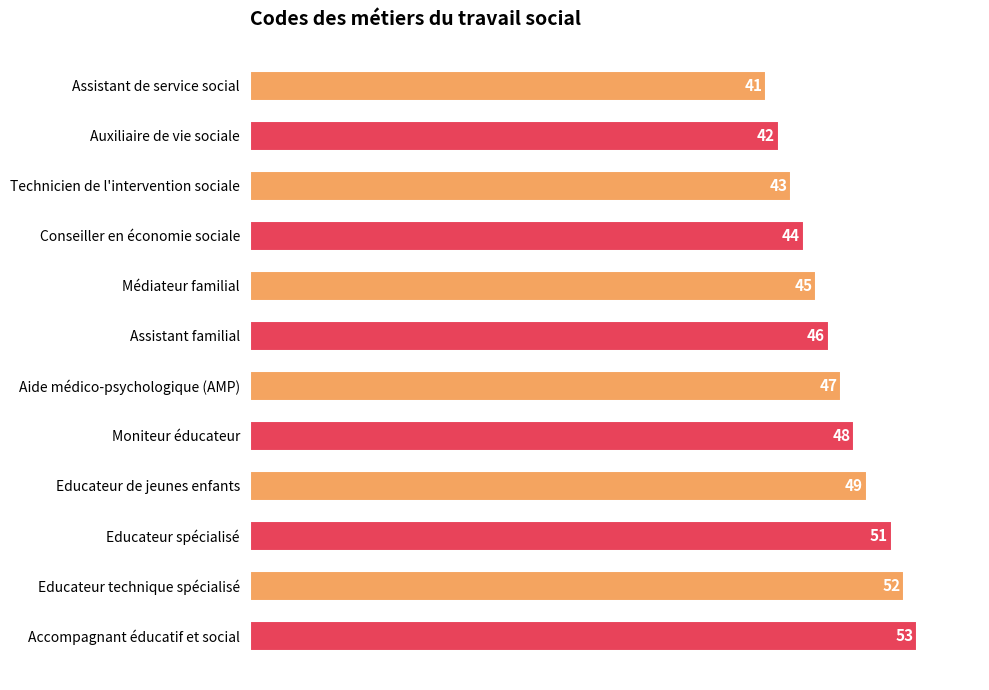

How many bars are there in total?

12